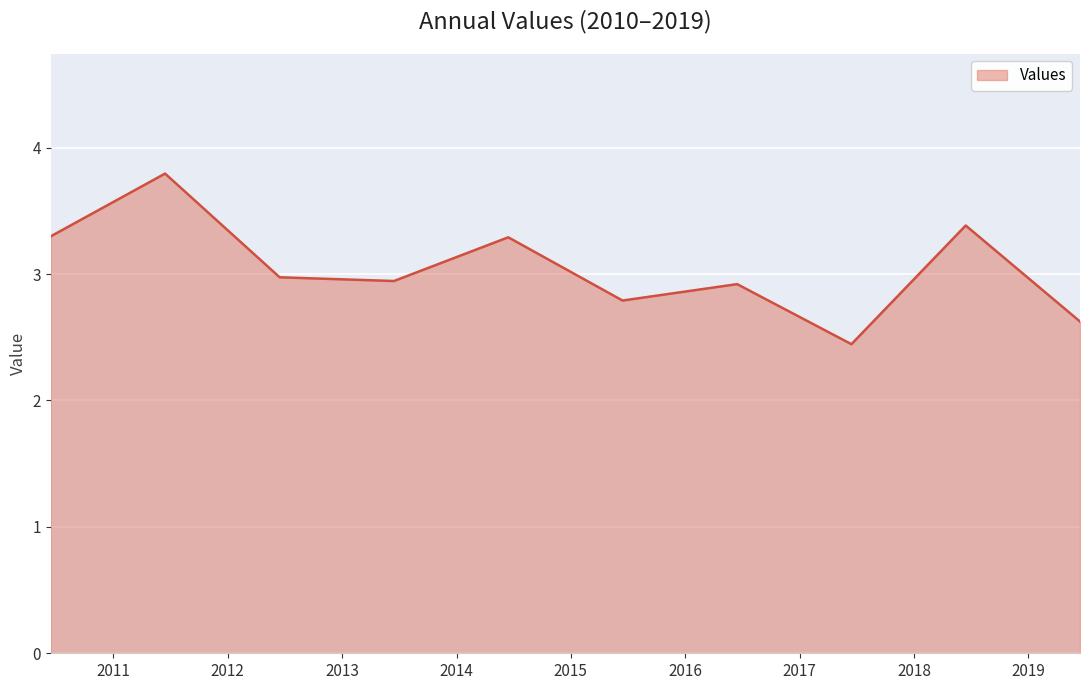

Reading left to right, transcribe all the data shown in this chart.

3.3	3.8	3.0	2.9	3.3	2.8	2.9	2.4	3.4	2.6